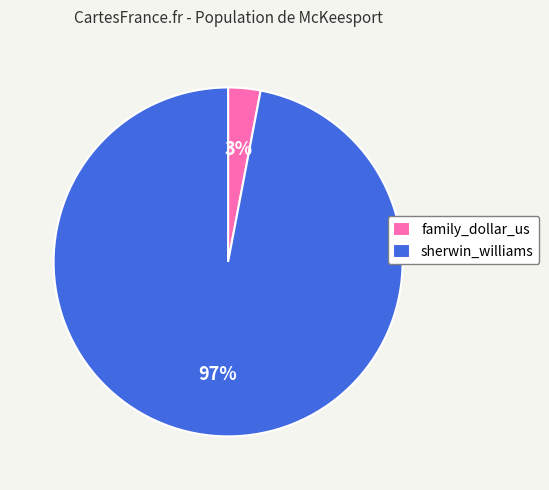

Do family_dollar_us and sherwin_williams together represent more than half of the pie?

Yes